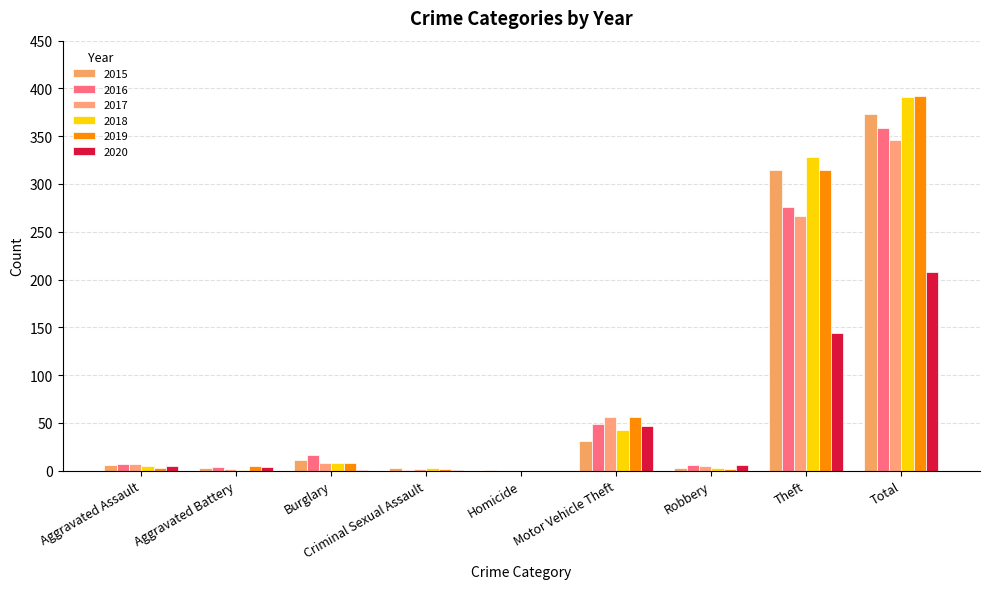

Which series changed the most between Aggravated Battery and Total?

2018